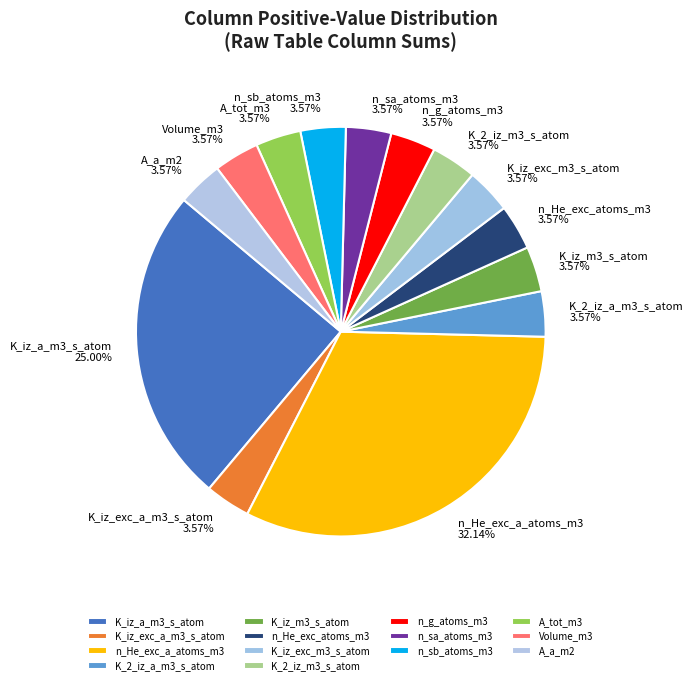

Is there a majority slice in this chart?

No